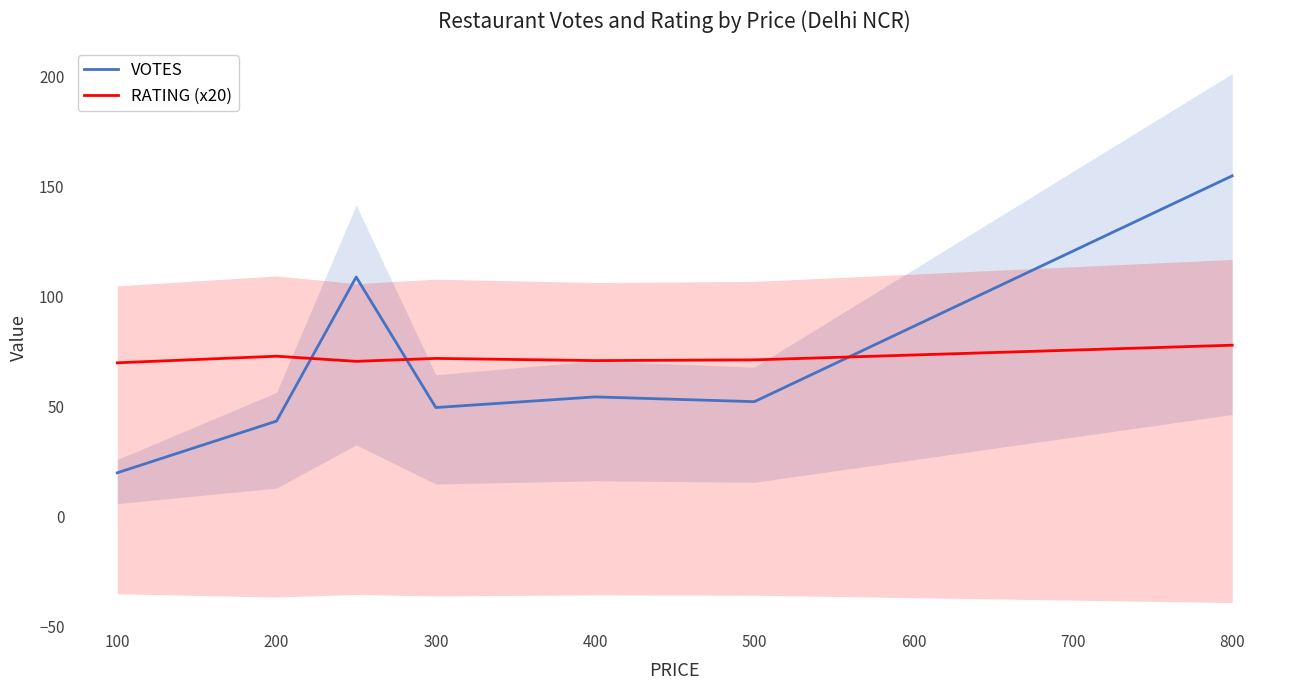

Which series has the largest total across all categories?

RATING (x20)